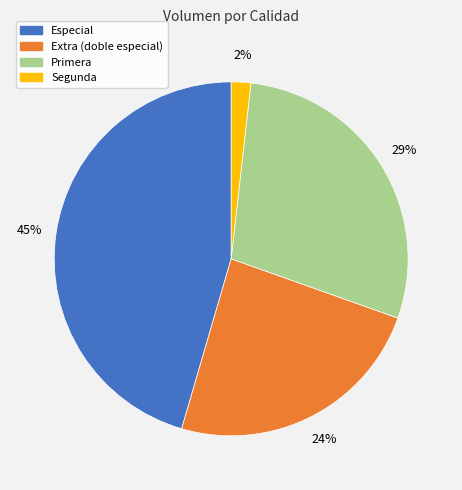

Is there a majority slice in this chart?

No